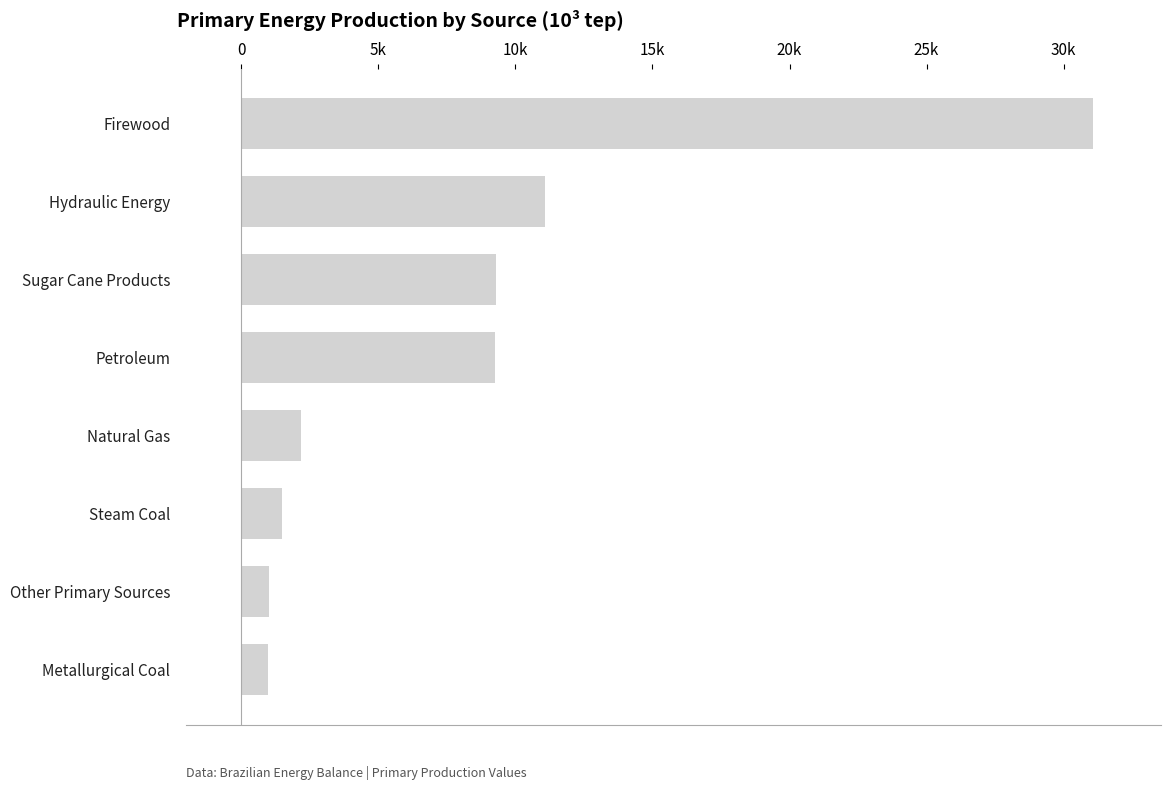

Are the bars horizontal?

Yes